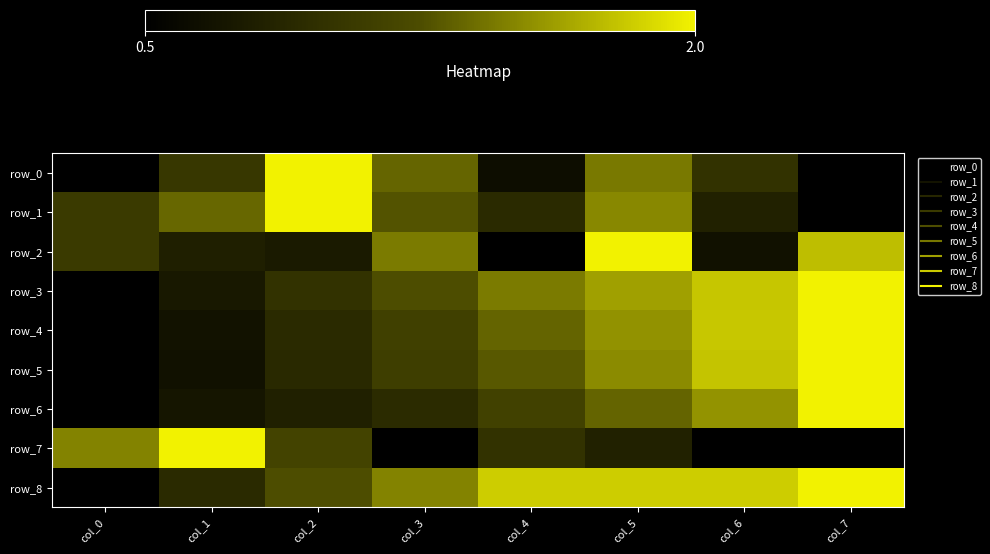

At which category is the sum across all series the highest?

col_5